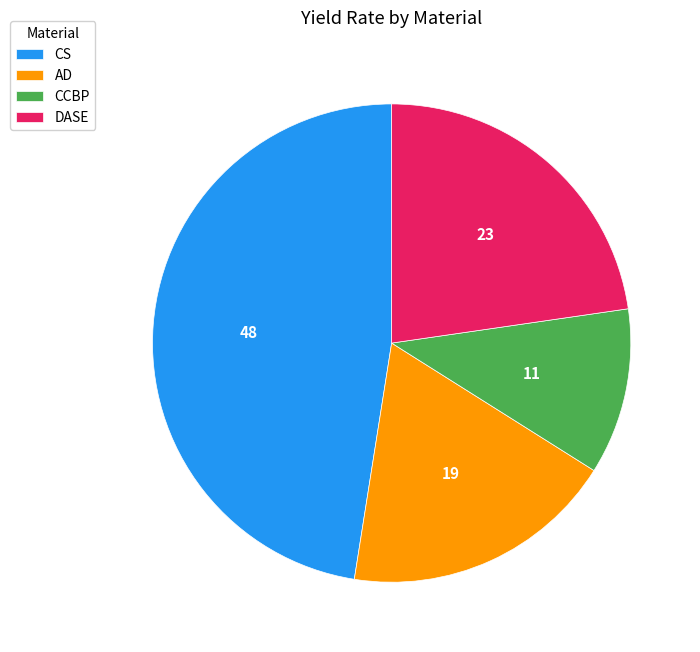

Does CCBP account for over 50% of the chart?

No